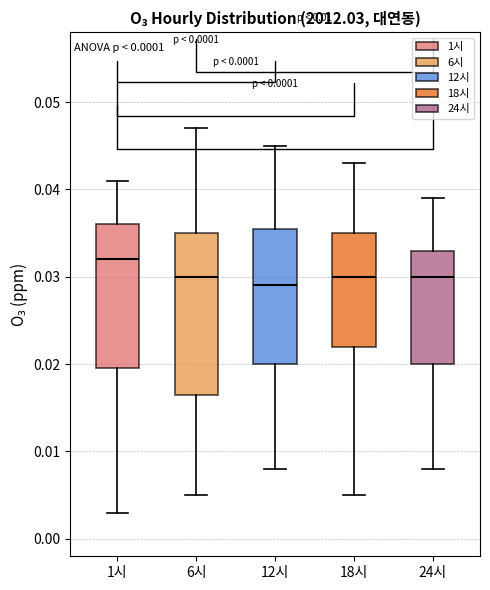

Which box has the highest median line?

1시